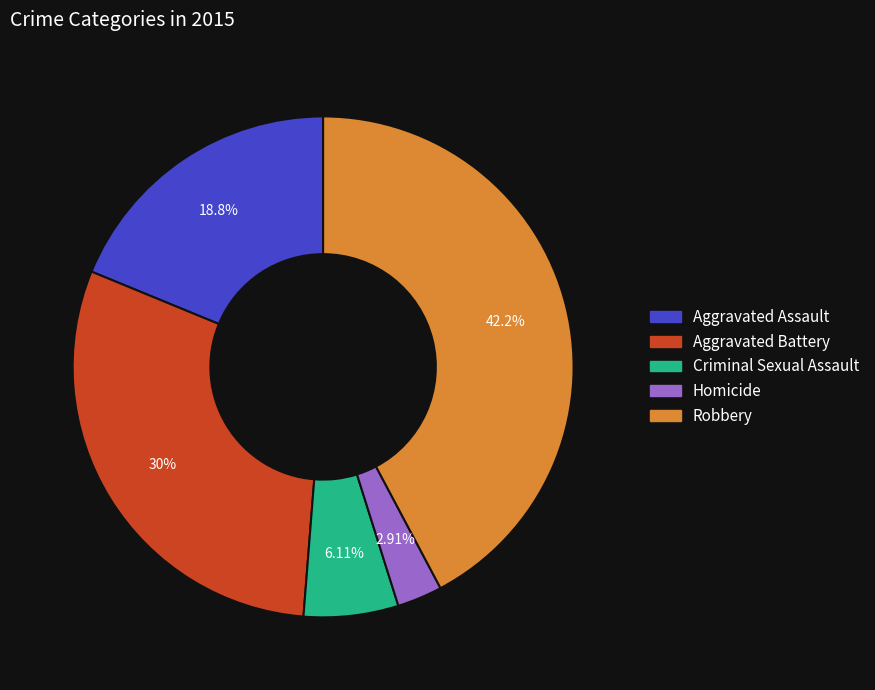

Does any single category account for the majority?

No